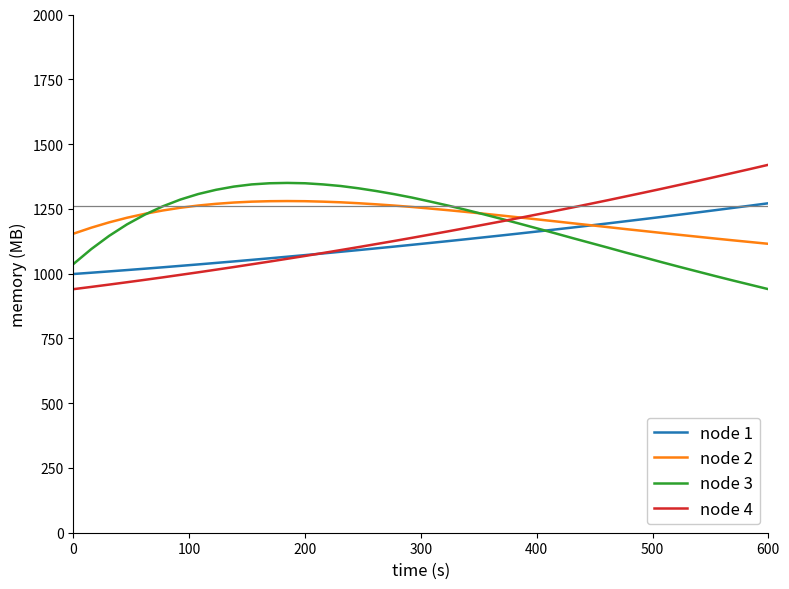

True or false: node 1 and node 2 cross at least once.

True